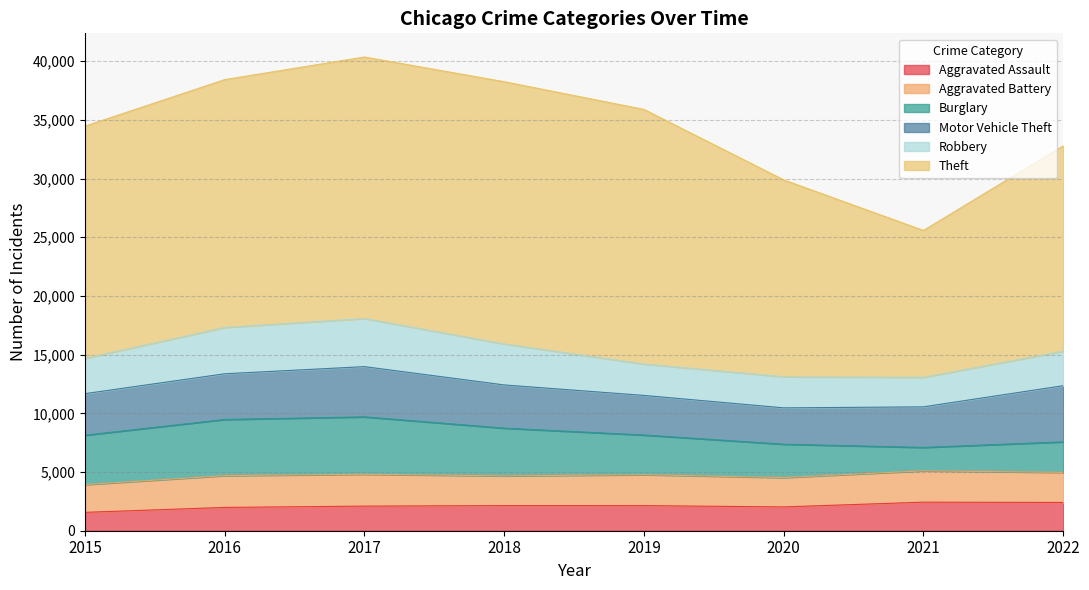

How many data points in Motor Vehicle Theft are less than 3682?

4